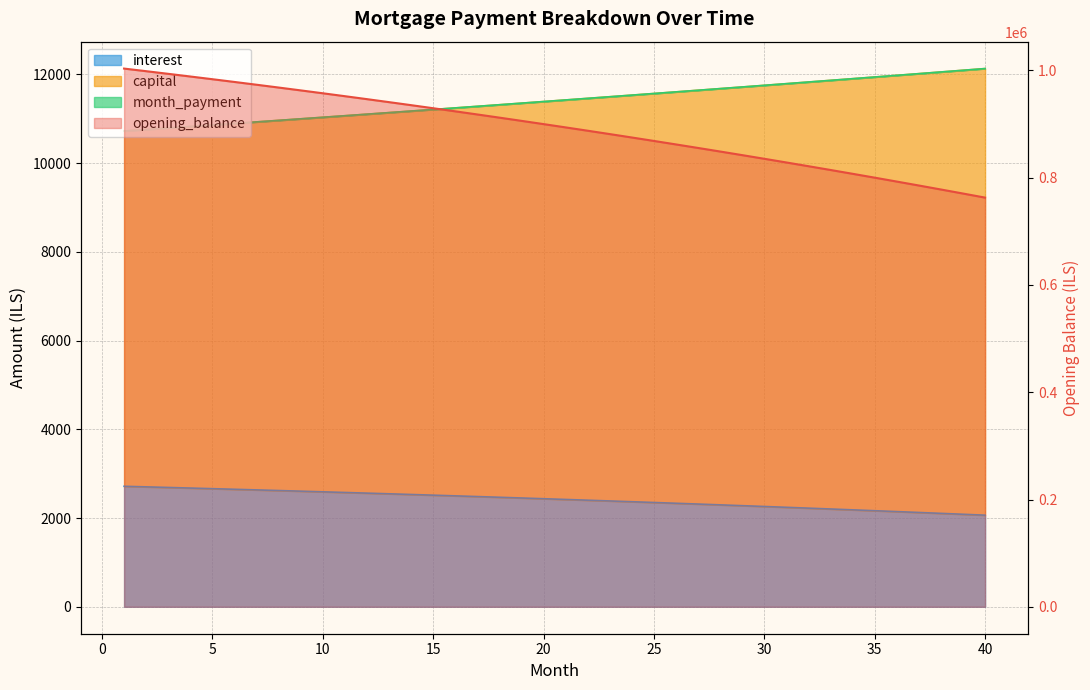

The value of interest at 36 is 3183.5. True or false?

False